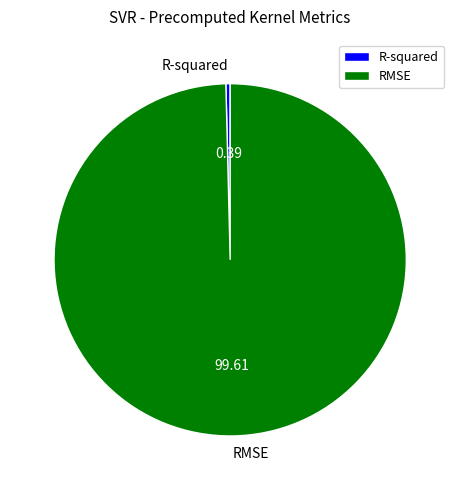

Which has a higher value, RMSE or R-squared?

RMSE